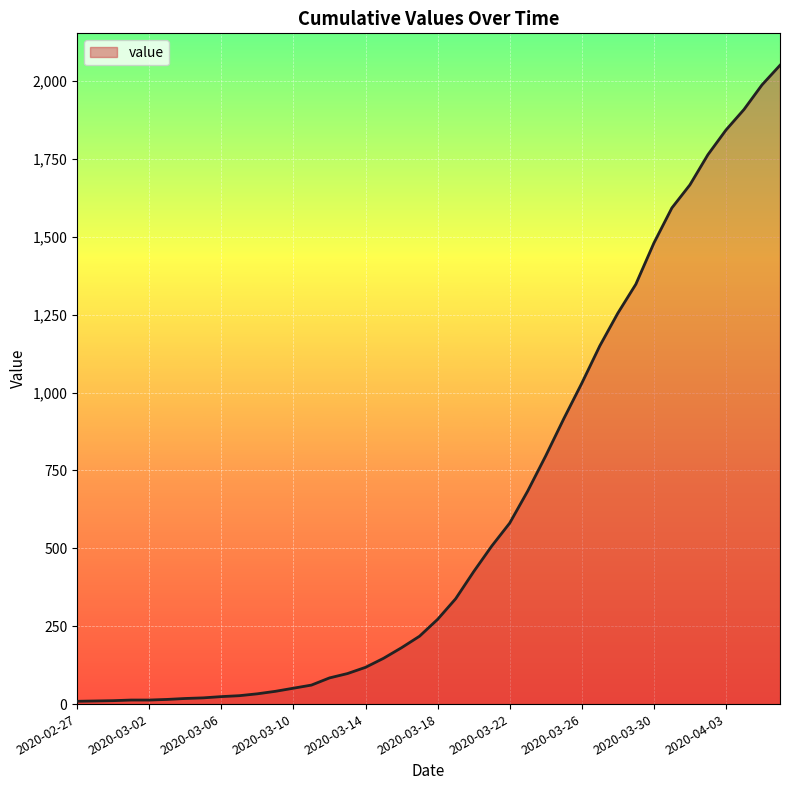

What is the difference between the maximum and minimum values?

2042